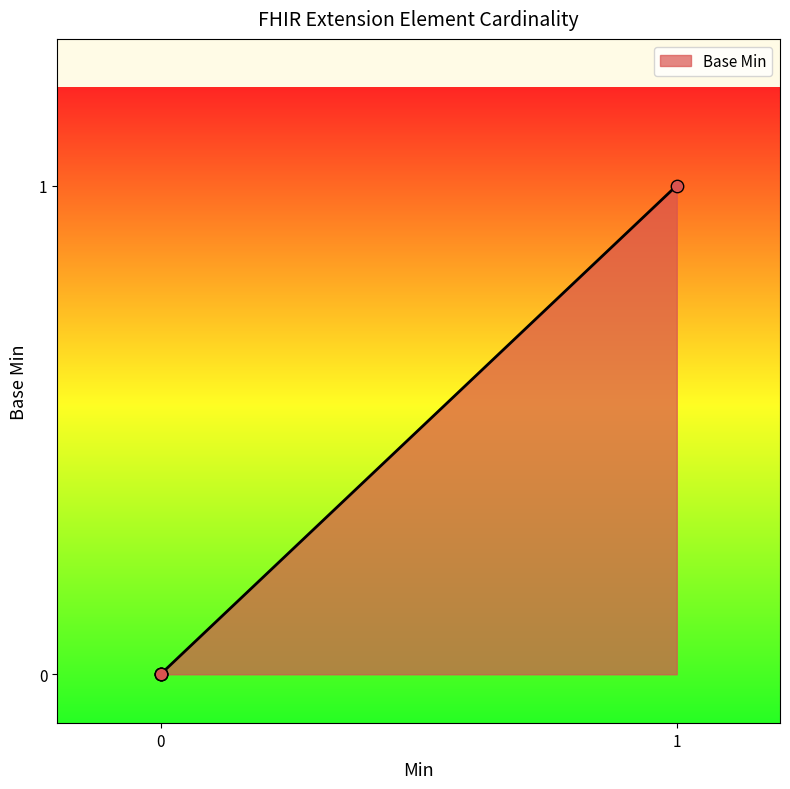

What is the change in value from Extension to Extension.url?

+1